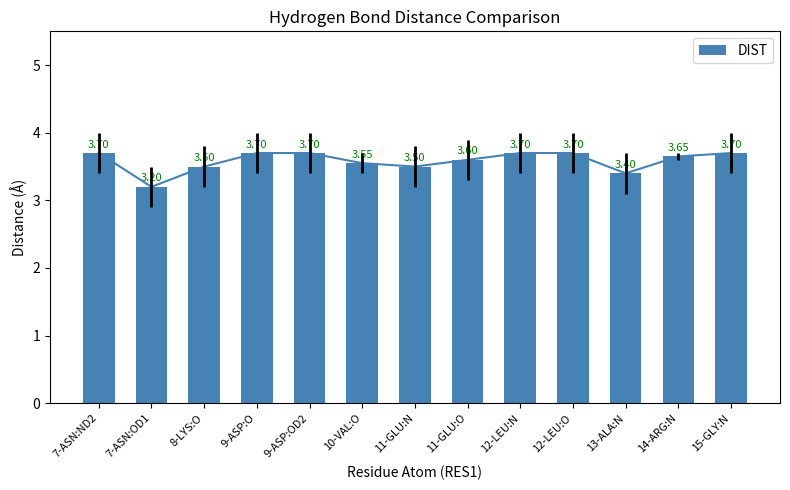

List the labels in order of value, smallest first.

7-ASN:OD1, 13-ALA:N, 8-LYS:O, 11-GLU:N, 10-VAL:O, 11-GLU:O, 14-ARG:N, 7-ASN:ND2, 9-ASP:O, 9-ASP:OD2, 12-LEU:N, 12-LEU:O, 15-GLY:N